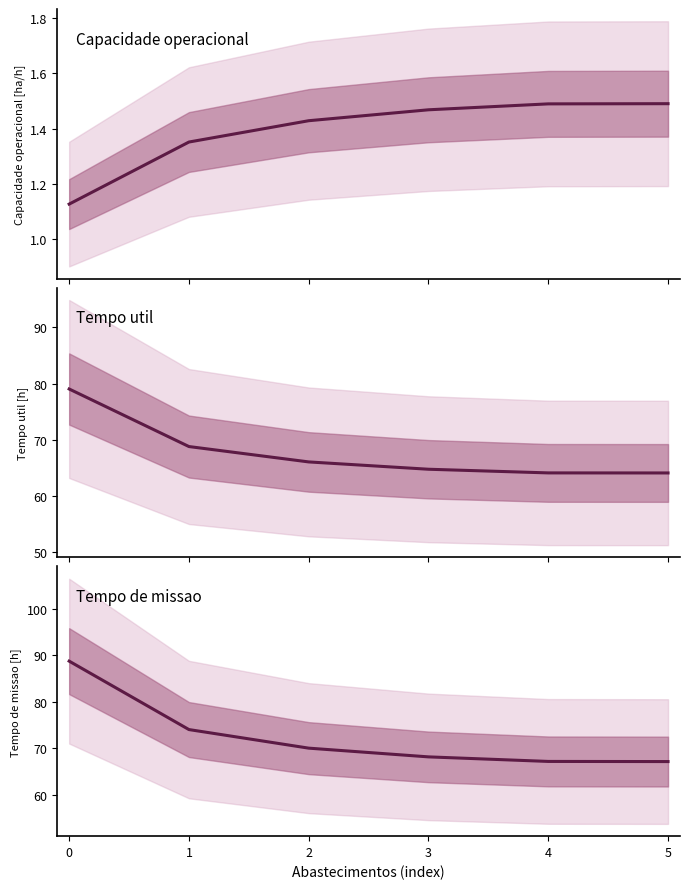

Is it true that Tempo util [h] equals 19.1 at 5?

False